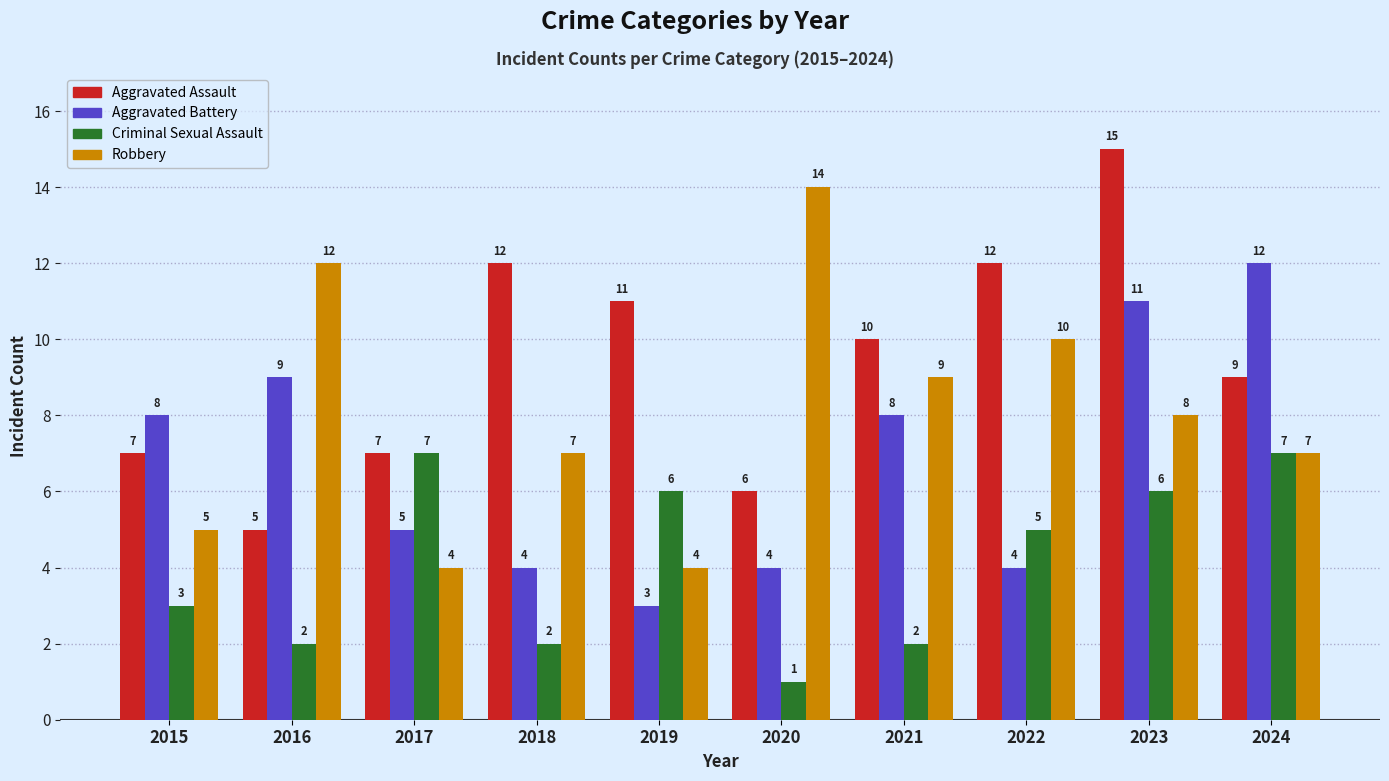

Where is Robbery nearest to the value 9?

2021